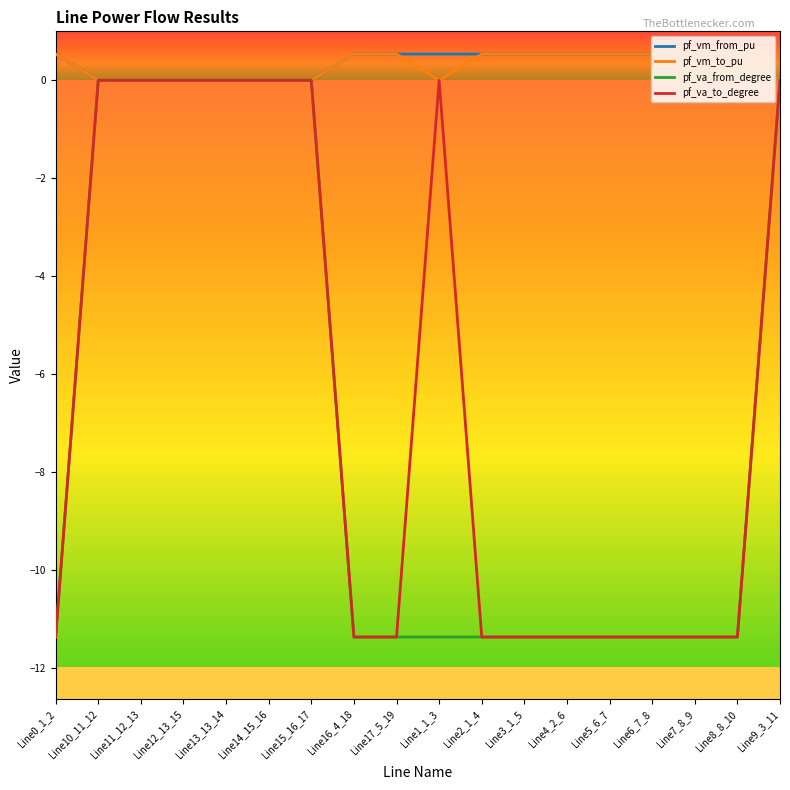

How many distinct data groups are displayed?

4